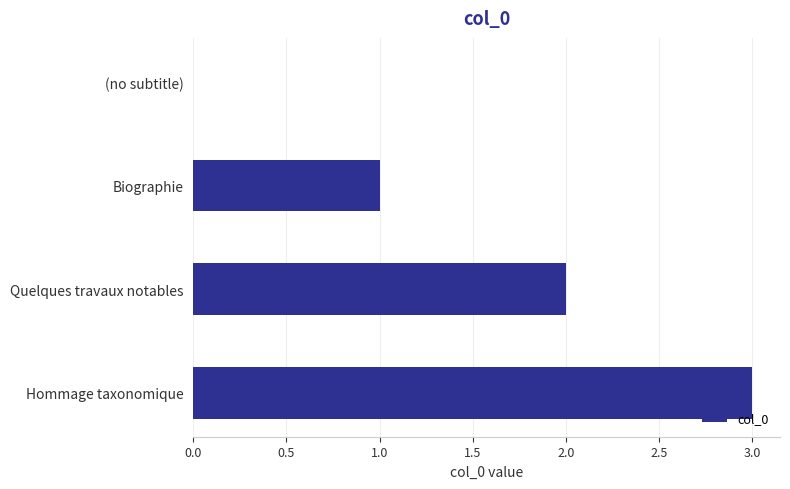

Which category has the highest value across all series?

Hommage taxonomique